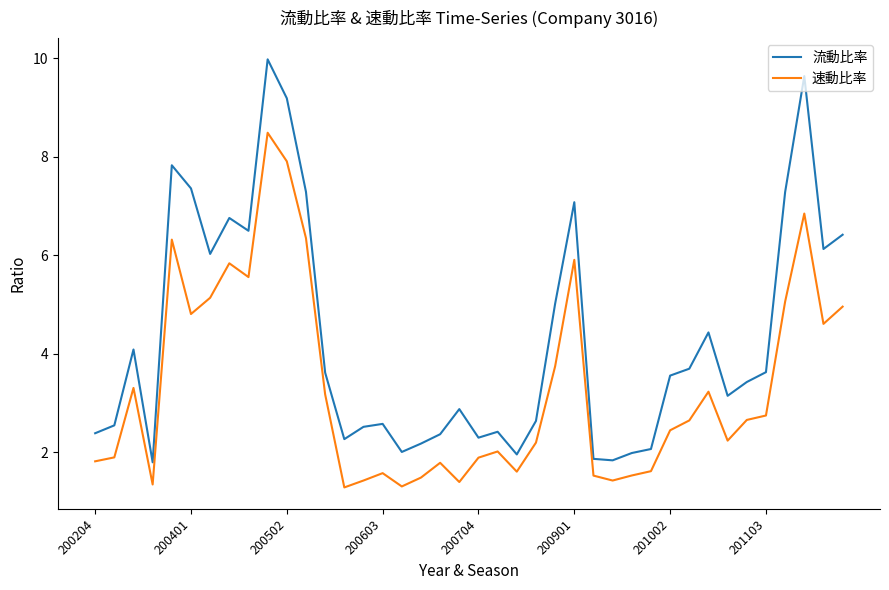

Count the number of categories in the chart.

40